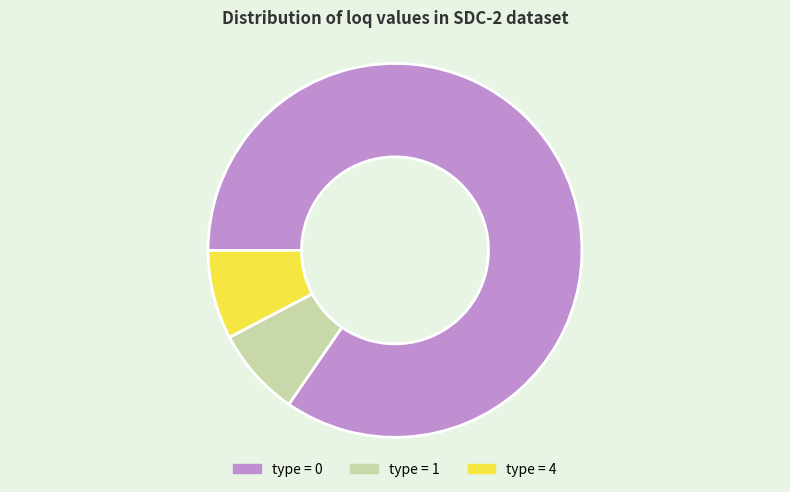

Is the sum of type = 1 and type = 4 greater than half?

No